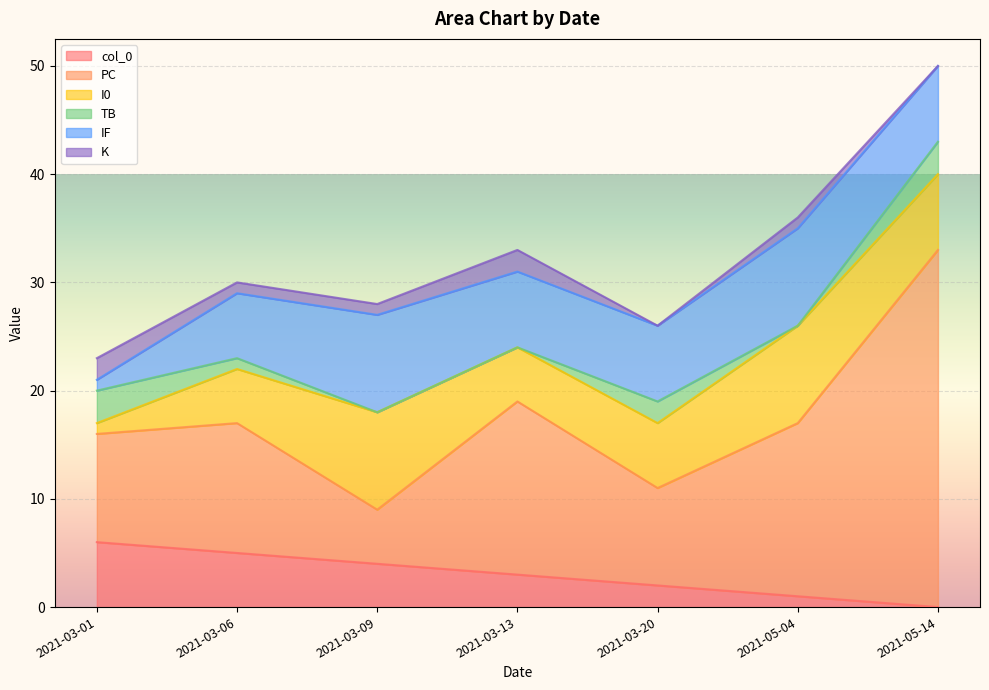

True or false: PC and TB cross at least once.

False